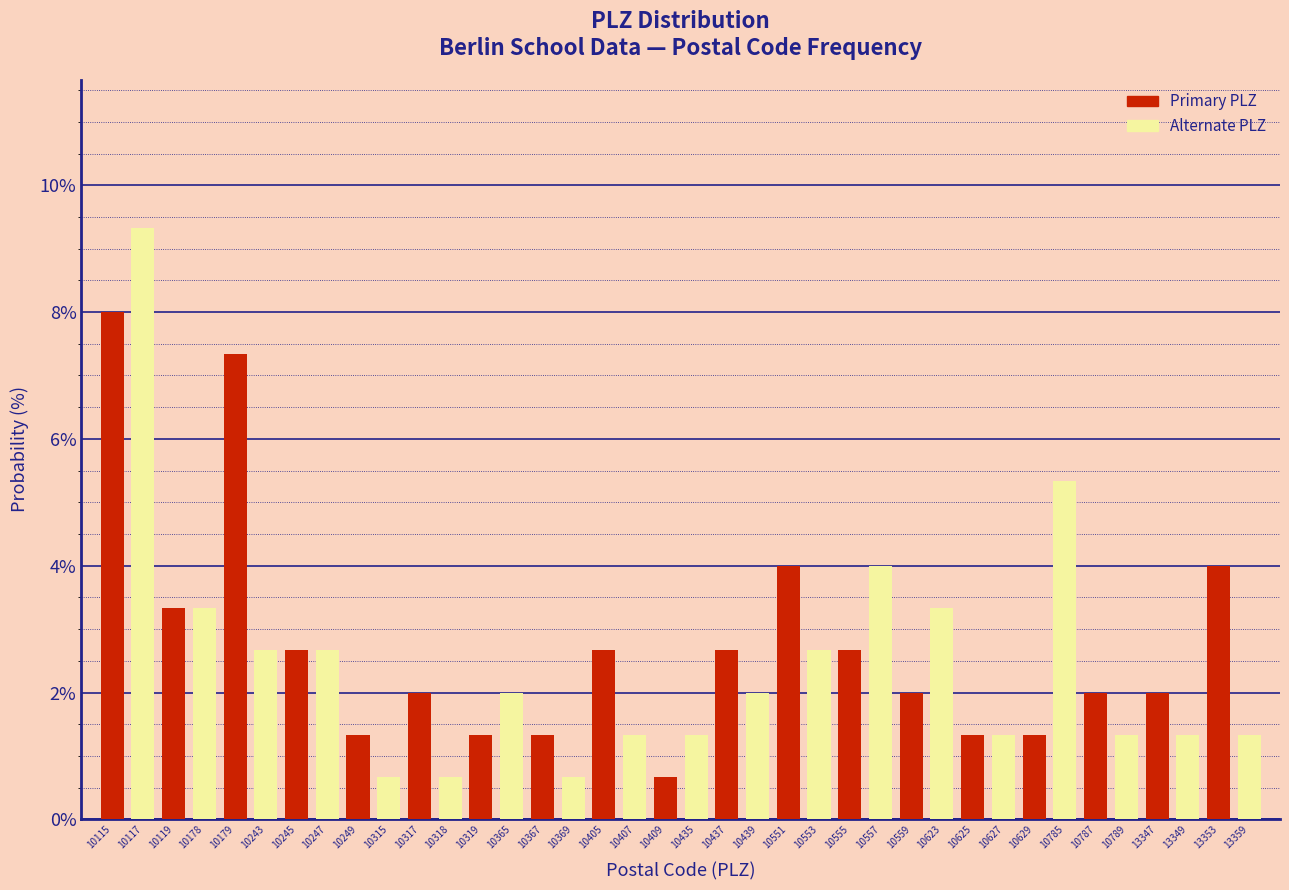

What is the approximate value of Primary PLZ at 10629?

1.3